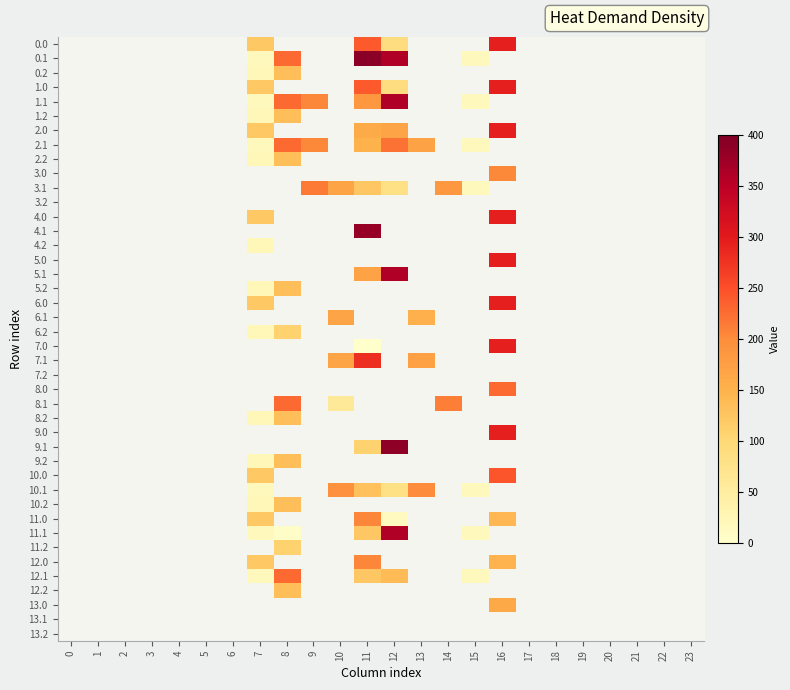

Rank the series at 14 from highest to lowest value.

8.1, 3.1, 0.0, 0.1, 0.2, 1.0, 1.1, 1.2, 2.0, 2.1, 2.2, 3.0, 4.0, 4.1, 4.2, 5.0, 5.1, 5.2, 6.0, 6.1, 6.2, 7.0, 7.1, 8.0, 8.2, 9.0, 9.1, 9.2, 10.0, 10.1, 10.2, 11.0, 11.1, 11.2, 12.0, 12.1, 12.2, 13.0